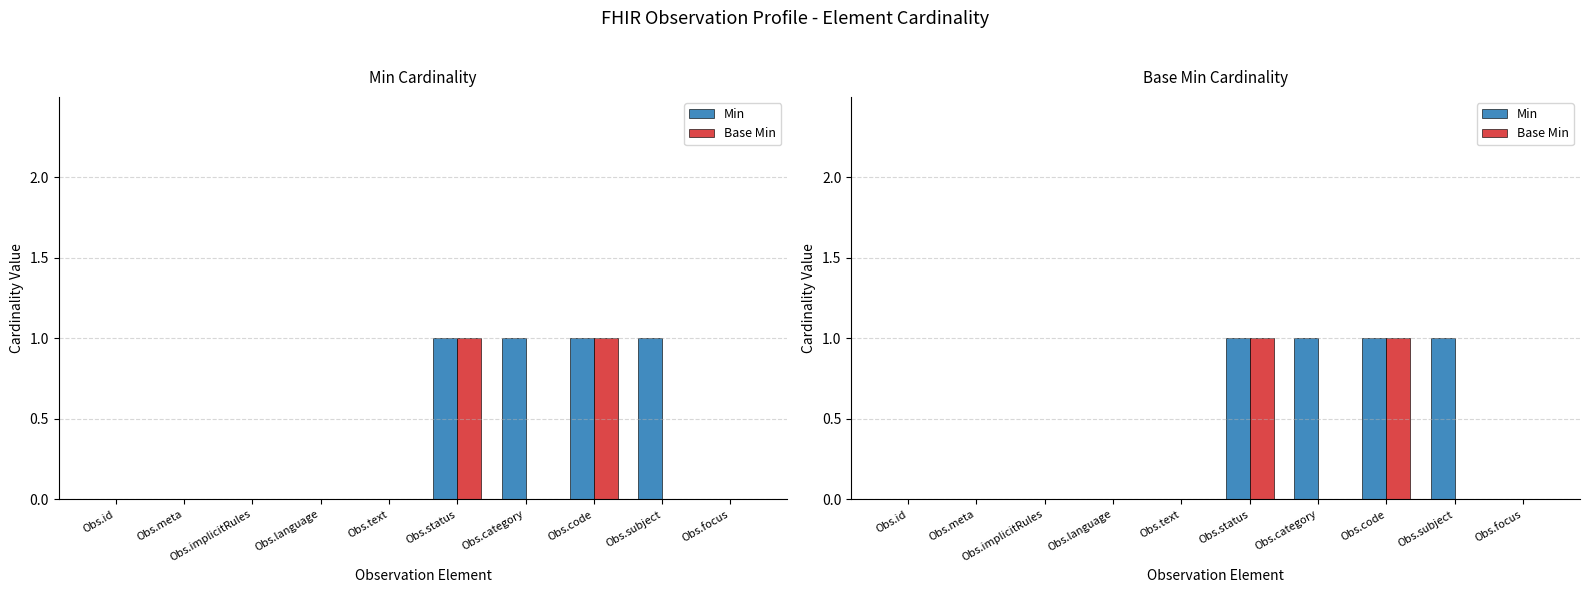

Reading right to left, what are all the values shown in this chart?

Min: 0	1	1	1	1	0	0	0	0	0
Base Min: 0	0	1	0	1	0	0	0	0	0